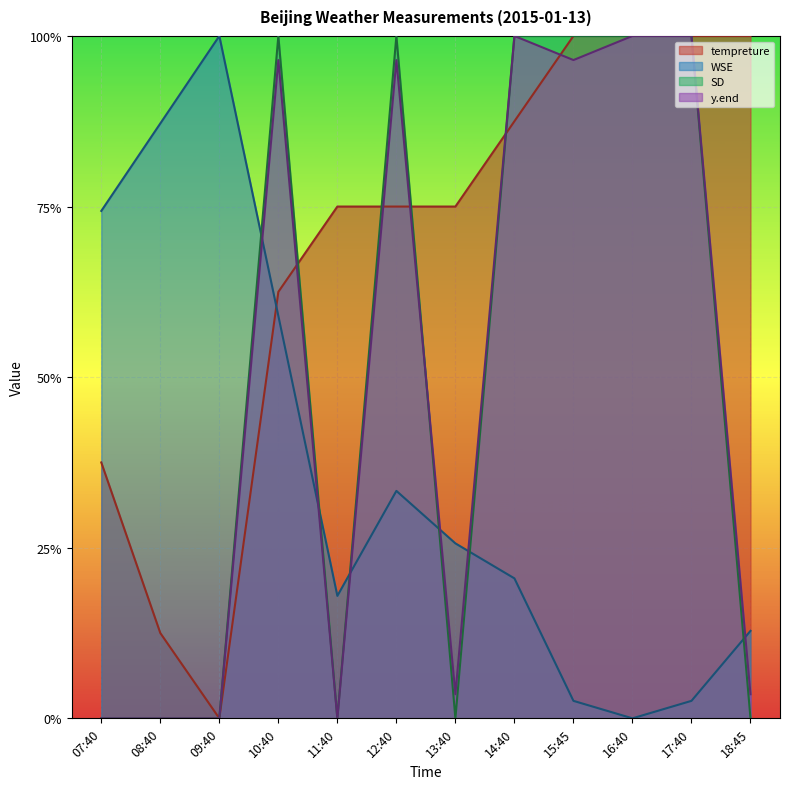

Reading right to left, transcribe all the data shown in this chart.

tempreture: 18:45=1.0	17:40=1.0	16:40=1.0	15:45=1.0	14:40=0.9	13:40=0.8	12:40=0.8	11:40=0.8	10:40=0.6	09:40=0.0	08:40=0.1	07:40=0.4
WSE: 18:45=0.1	17:40=0.0	16:40=0.0	15:45=0.0	14:40=0.2	13:40=0.3	12:40=0.3	11:40=0.2	10:40=0.6	09:40=1.0	08:40=0.9	07:40=0.7
SD: 18:45=0.0	17:40=1.0	16:40=1.0	15:45=1.0	14:40=1.0	13:40=0.0	12:40=1.0	11:40=0.0	10:40=1.0	09:40=0.0	08:40=0.0	07:40=0.0
y.end: 18:45=0.0	17:40=1.0	16:40=1.0	15:45=1.0	14:40=1.0	13:40=0.0	12:40=1.0	11:40=0.0	10:40=1.0	09:40=0.0	08:40=0.0	07:40=0.0